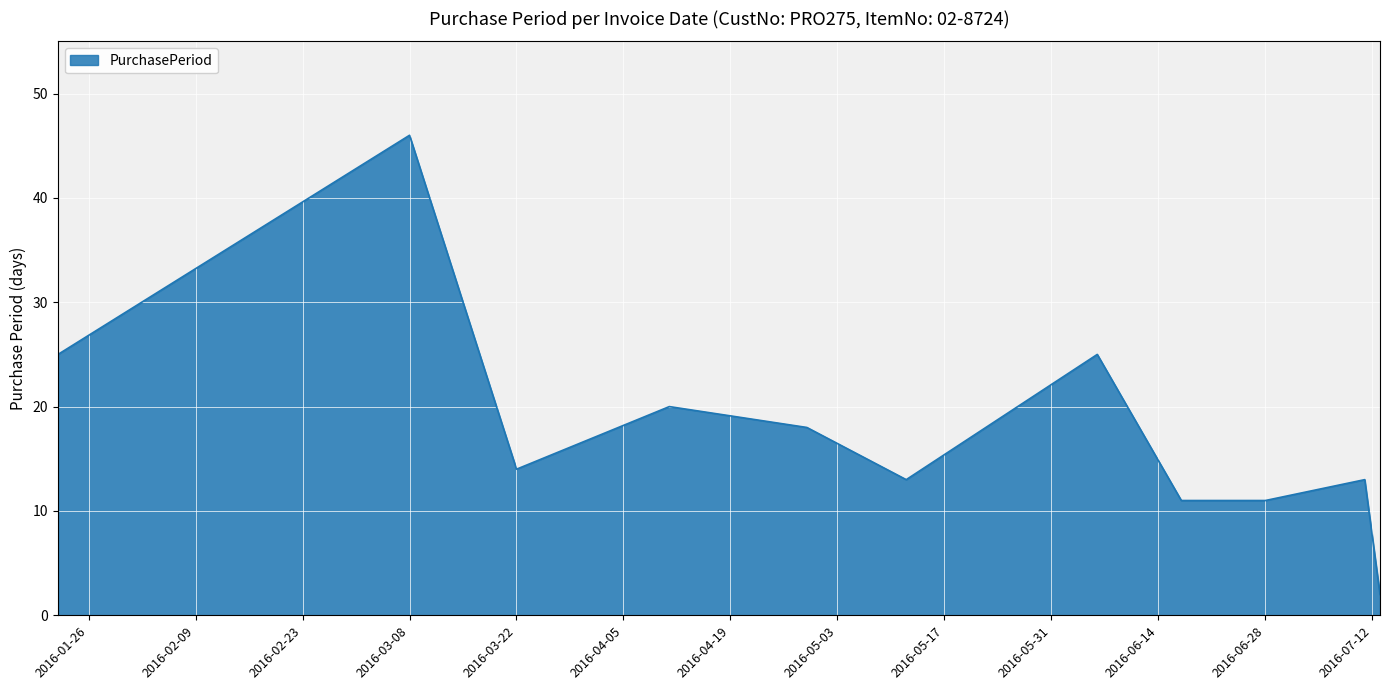

What is the greatest value displayed?

46